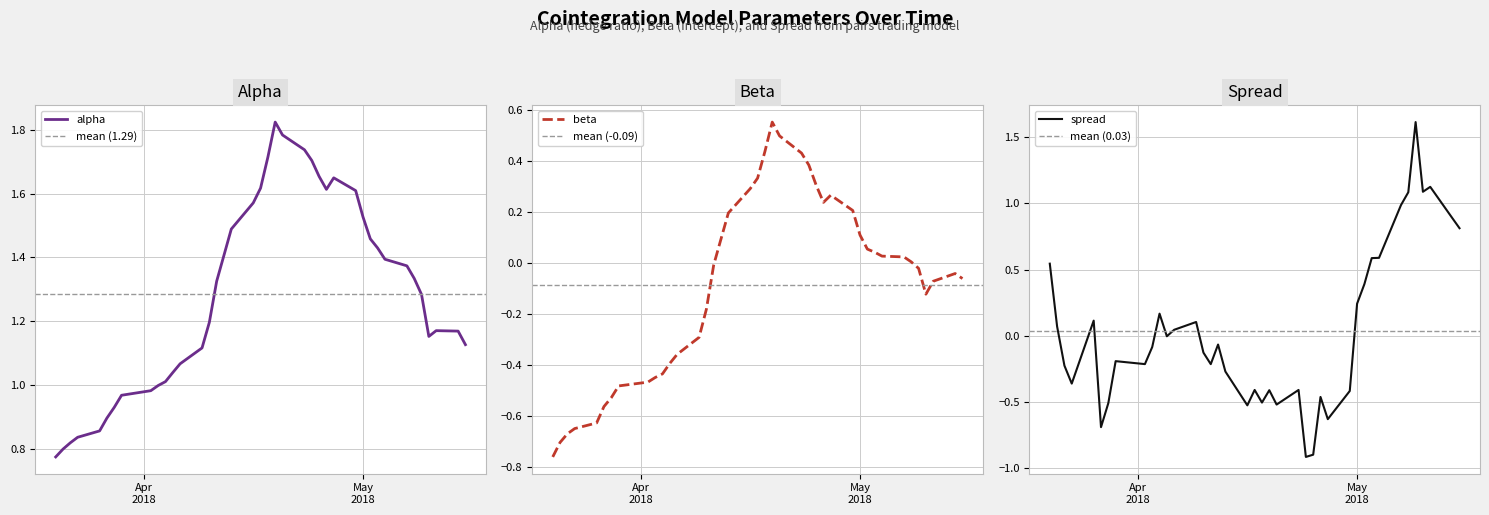

Is the value of spread at May
2018 greater than the value of beta at 4?

Yes